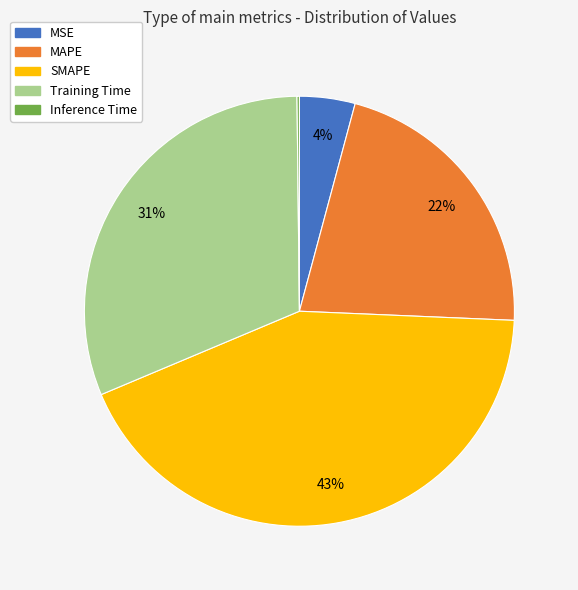

Does MAPE represent more than half of the total?

No